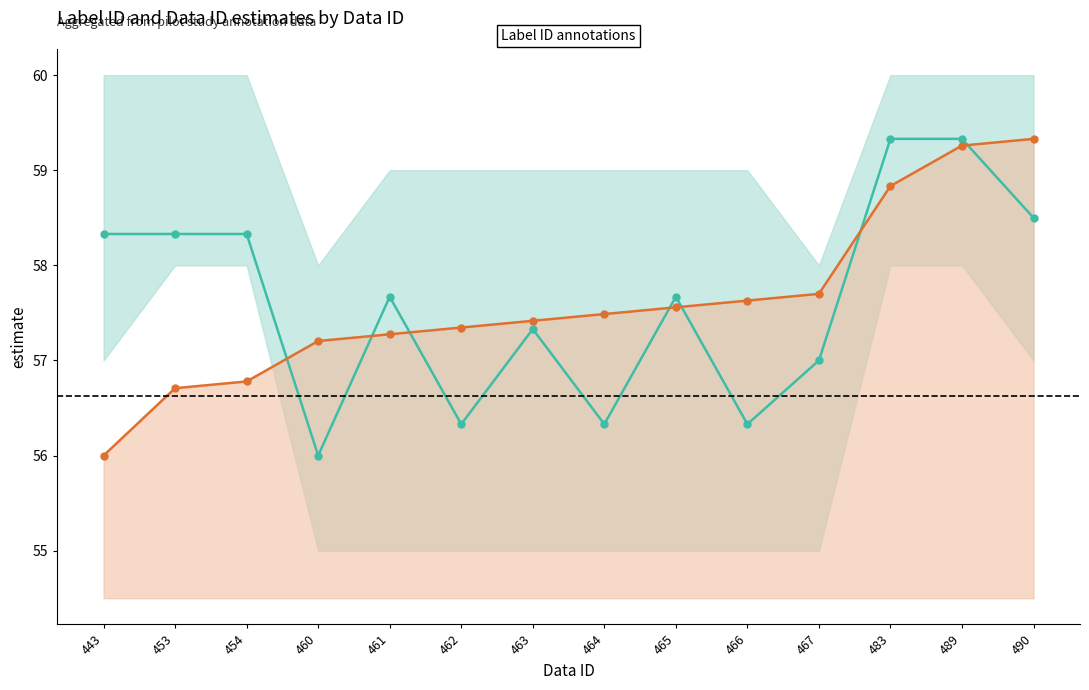

At which label is Data ID (Indirect) closest to 57?

460